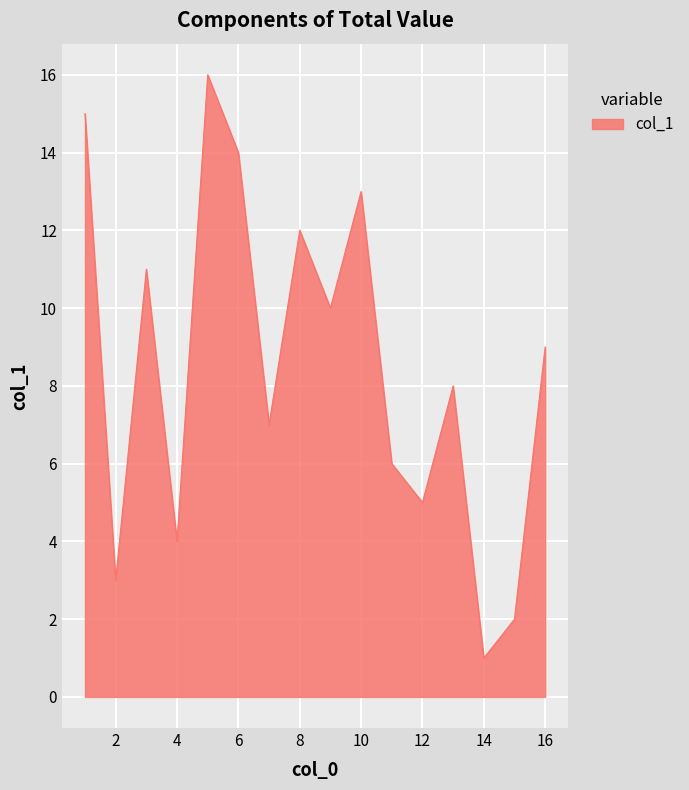

What is the difference between the maximum and minimum values?

15